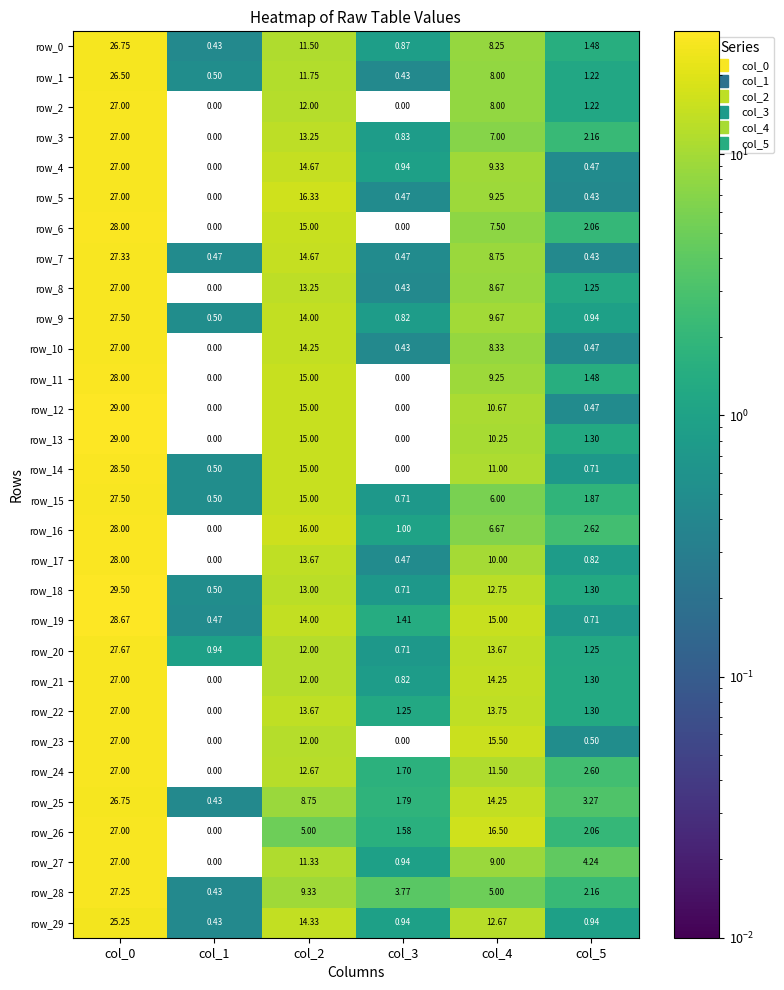

What is the sum of the row_13 values at col_3 and col_5?

1.3